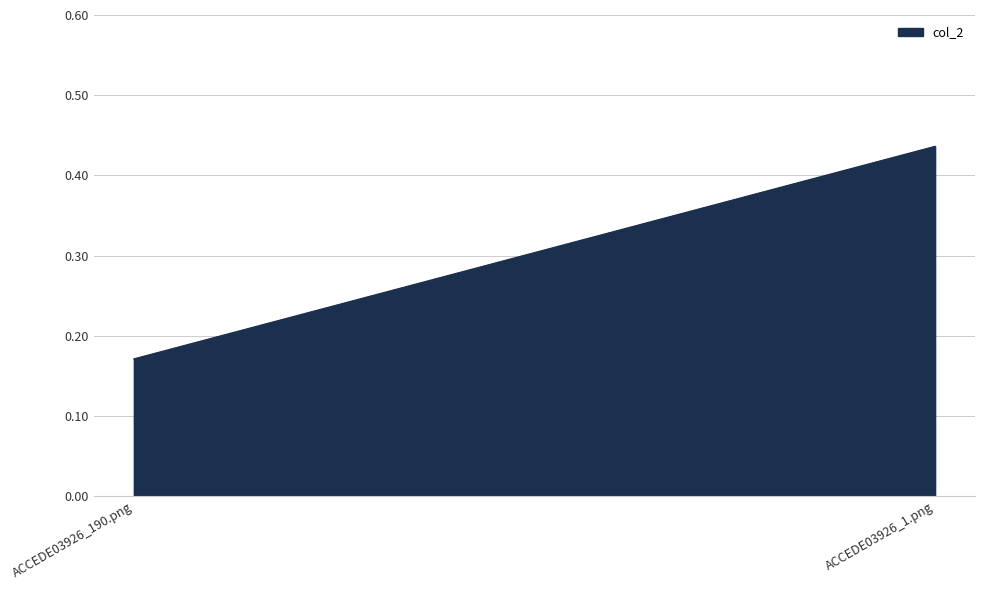

At which category does the chart reach its peak across all series?

ACCEDE03926_1.png